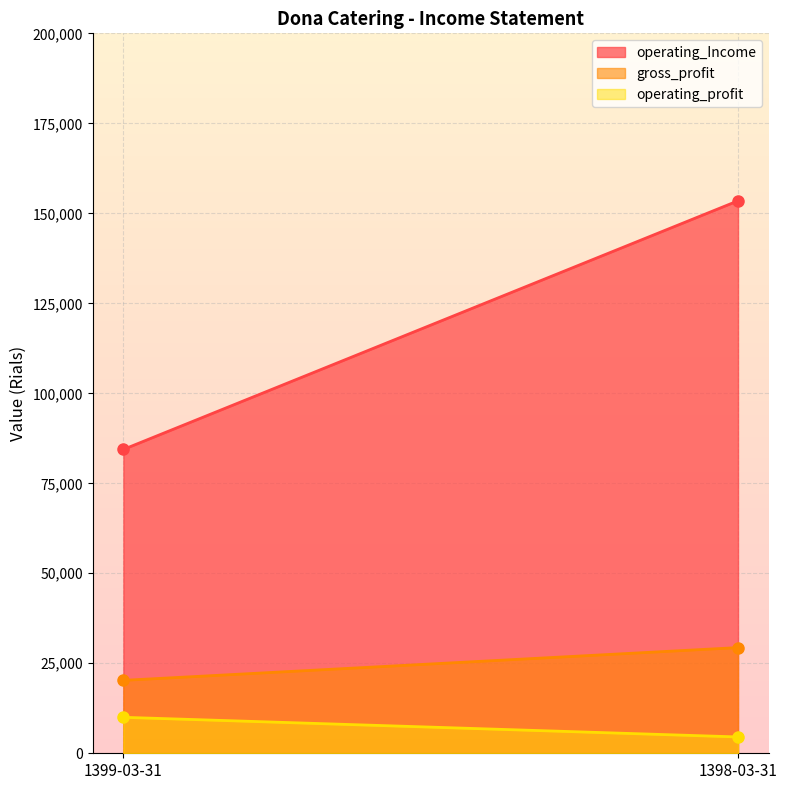

Which series changed the most between 1399-03-31 and 1398-03-31?

operating_Income